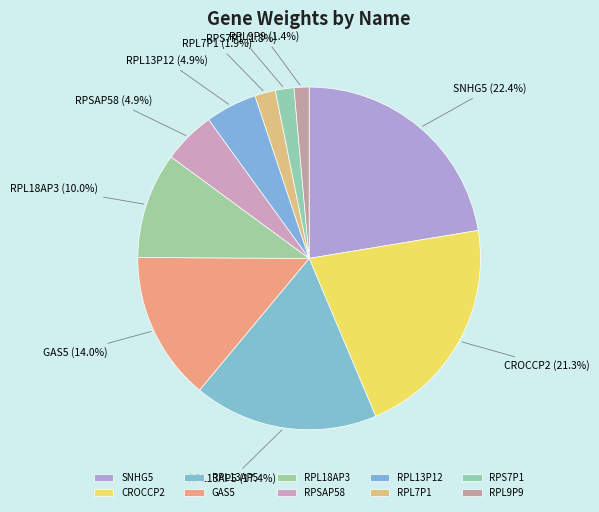

Count the number of slices in the pie.

10